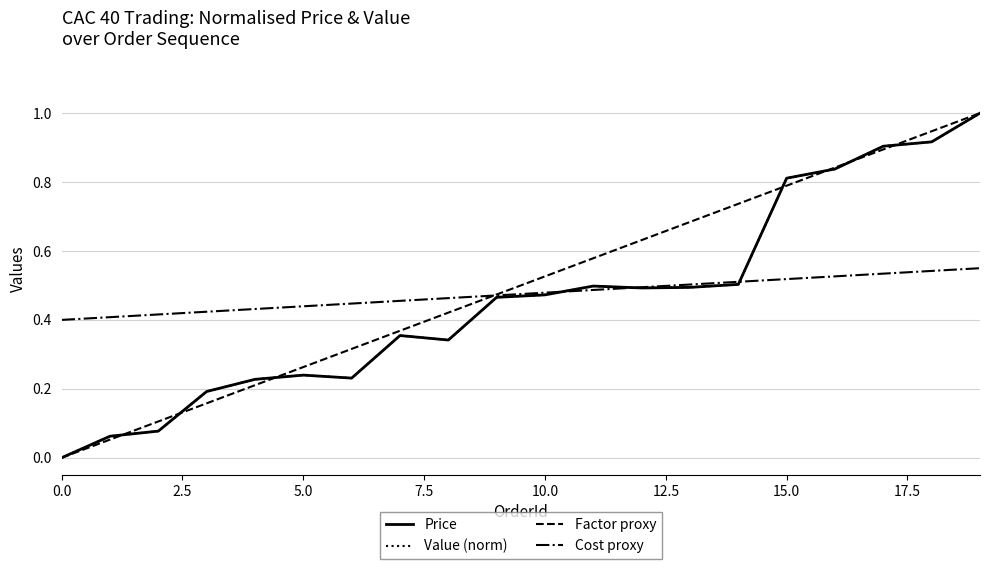

Reading right to left, what are all the values shown in this chart?

Price: 1.0	0.9	0.9	0.8	0.8	0.5	0.5	0.5	0.5	0.5	0.5	0.3	0.4	0.2	0.2	0.2	0.2	0.1	0.1	0.0
Value (norm): 1.0	0.9	0.9	0.8	0.8	0.5	0.5	0.5	0.5	0.5	0.5	0.3	0.4	0.2	0.2	0.2	0.2	0.1	0.1	0.0
Factor proxy: 1.0	0.9	0.9	0.8	0.8	0.7	0.7	0.6	0.6	0.5	0.5	0.4	0.4	0.3	0.3	0.2	0.2	0.1	0.1	0.0
Cost proxy: 0.6	0.5	0.5	0.5	0.5	0.5	0.5	0.5	0.5	0.5	0.5	0.5	0.5	0.4	0.4	0.4	0.4	0.4	0.4	0.4